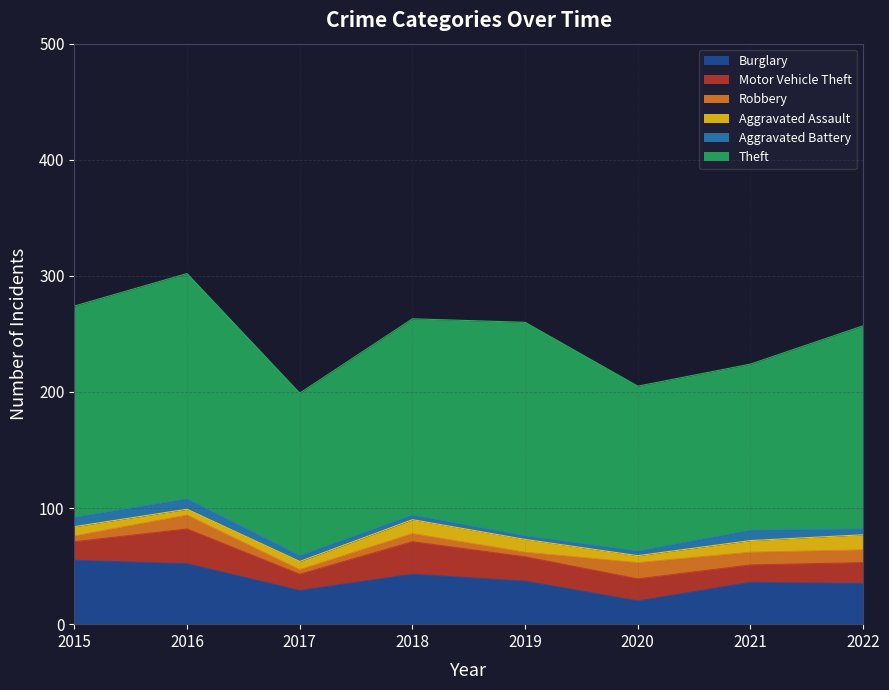

In Burglary, how many points are lower than both neighbors (excluding endpoints)?

2